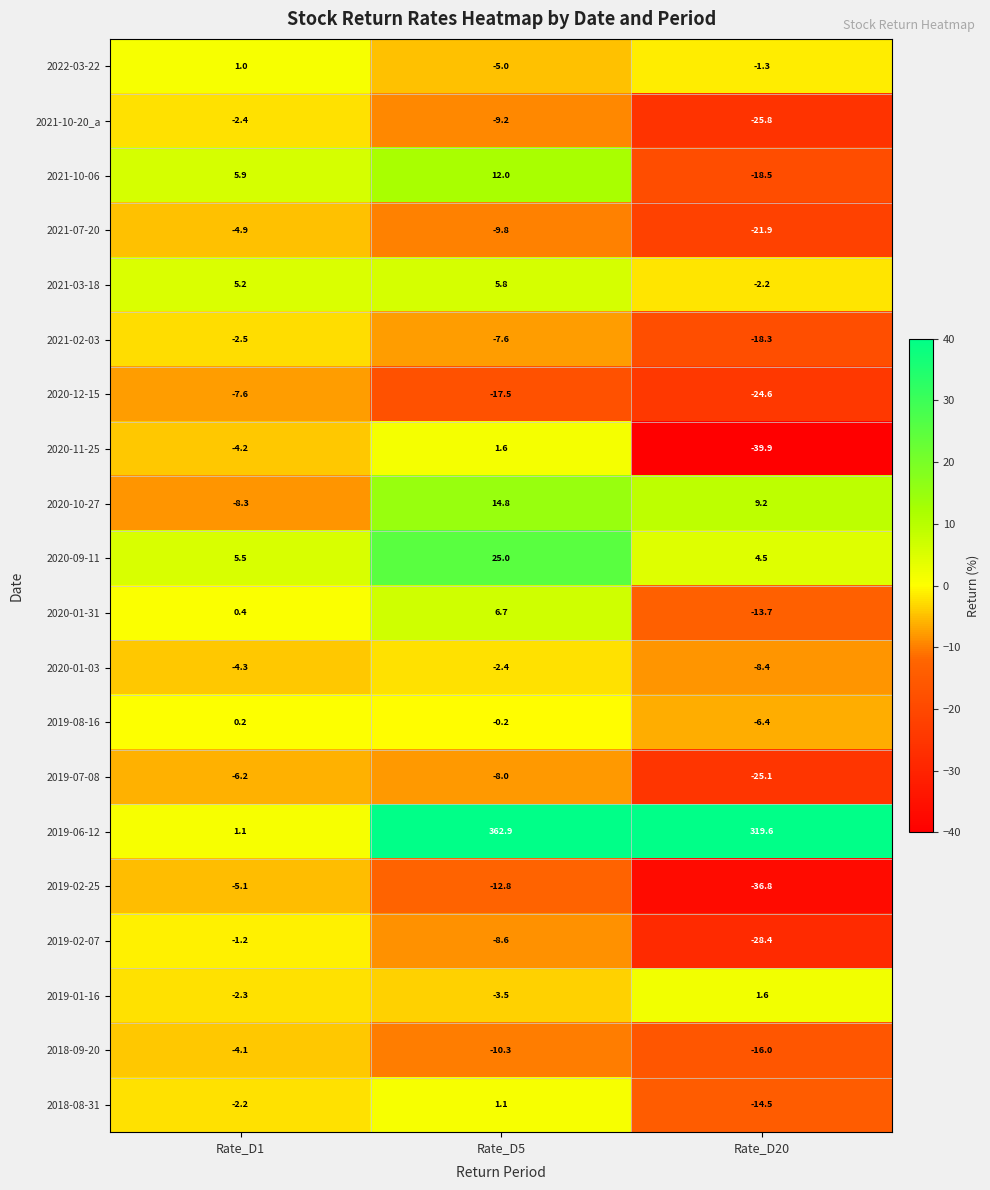

At which label does 2021-07-20 reach its minimum?

Rate_D20